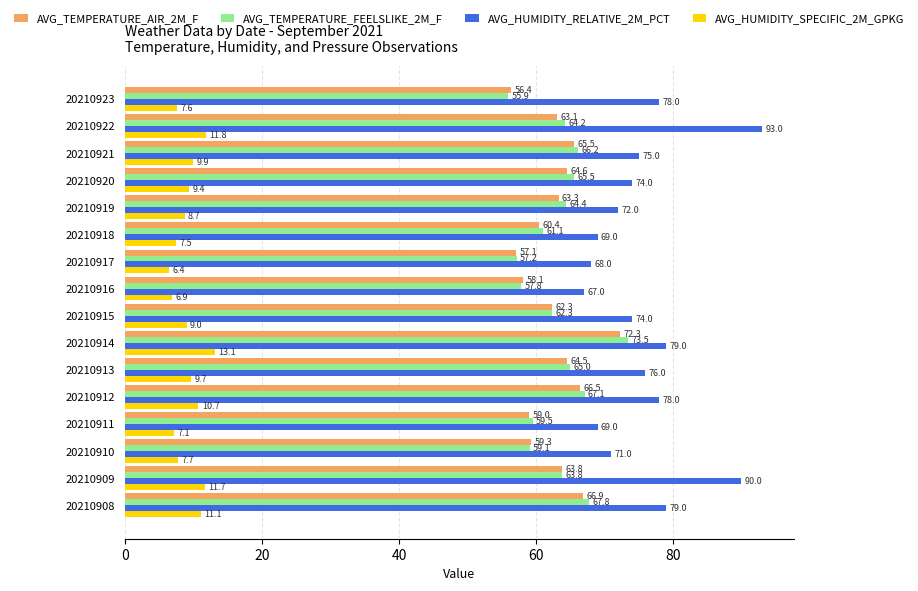

Which series has the widest spread of values?

AVG_HUMIDITY_RELATIVE_2M_PCT